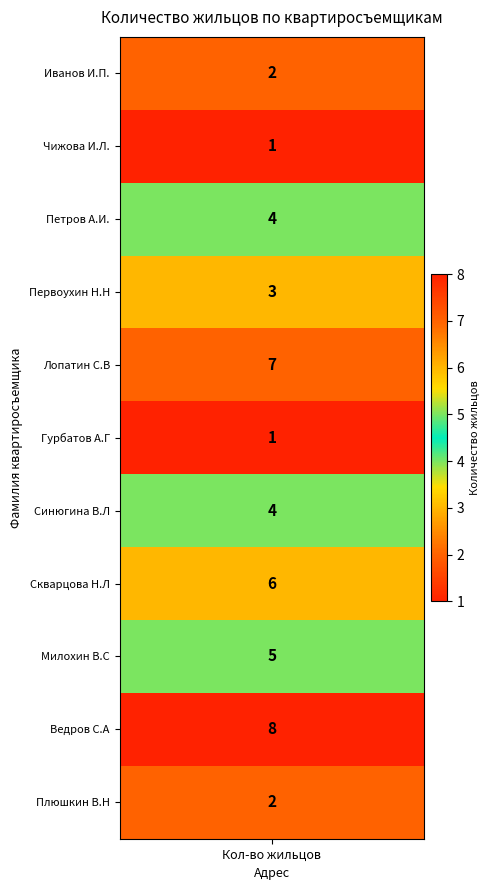

Reading right to left, extract all data points from this chart.

2	8	5	6	4	1	7	3	4	1	2